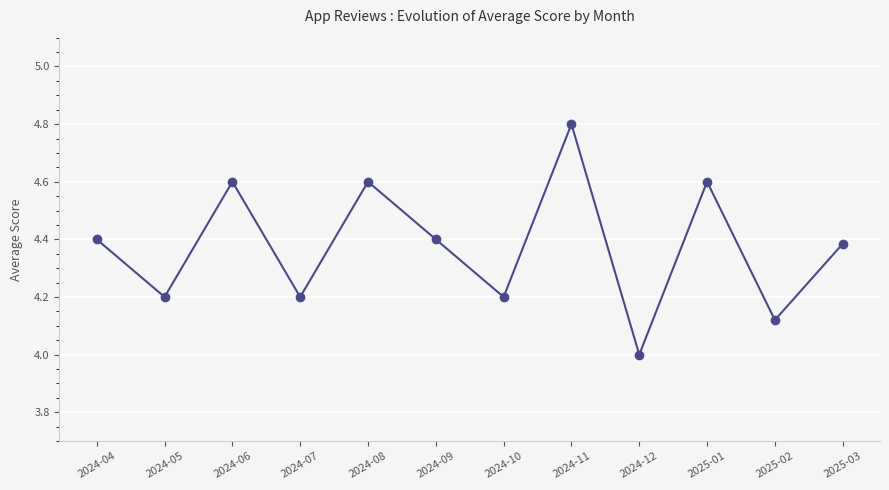

What is the approximate value at 2025-01?

4.6